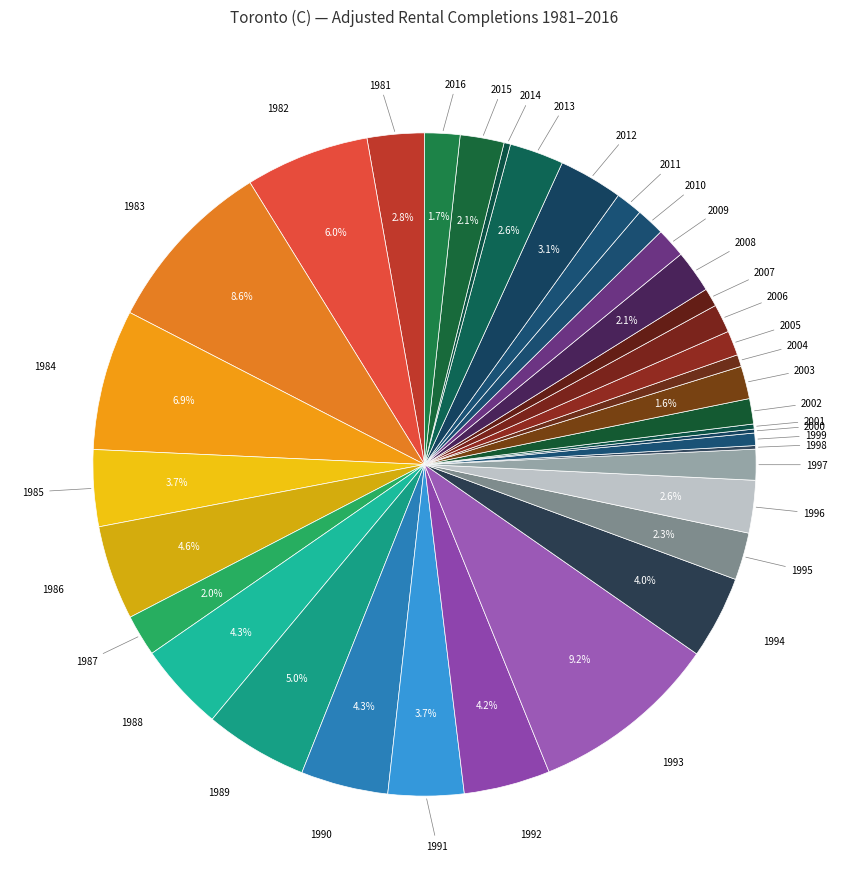

Is there any slice that represents more than half of the pie?

No